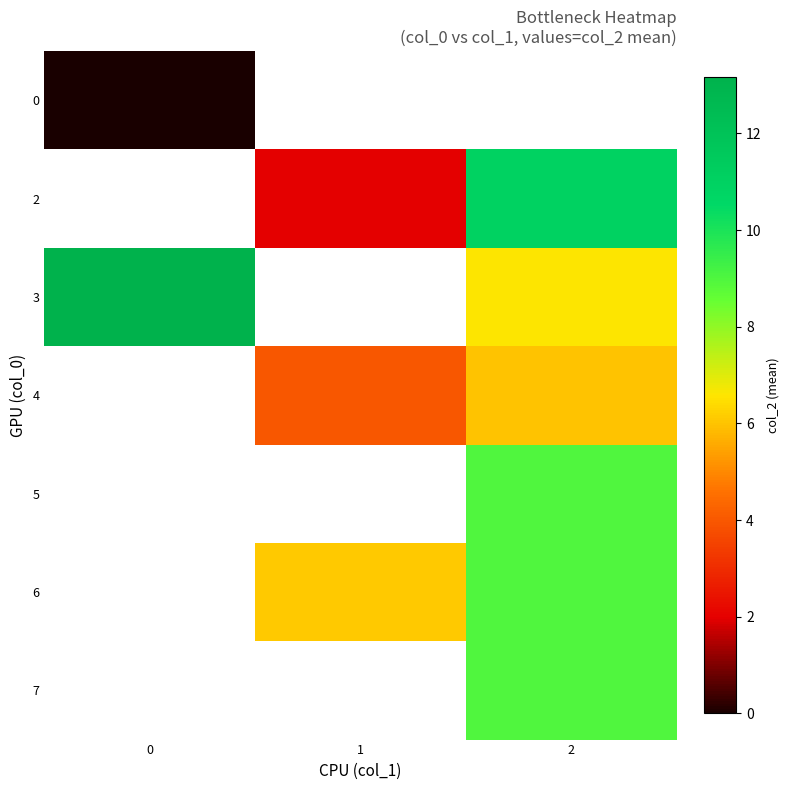

At how many categories does at least one series exceed 10?

2